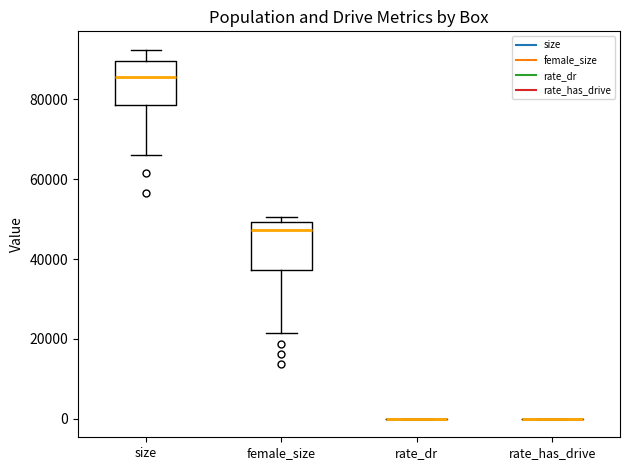

Reading left to right, read every box against the y-axis: the position of its median line, the range the box covers, and the ends of its whiskers. The values are not printed on the chart, so give them approximately, as read against the axis.

size: median 86000, box 78000 to 90000, whiskers 66000 to 92000
female_size: median 48000, box 38000 to 50000, whiskers 22000 to 50000 (just above the box's upper edge)
rate_dr: box collapsed to a line at 0, whiskers 0 to 0
rate_has_drive: box collapsed to a line at 0, whiskers 0 to 0